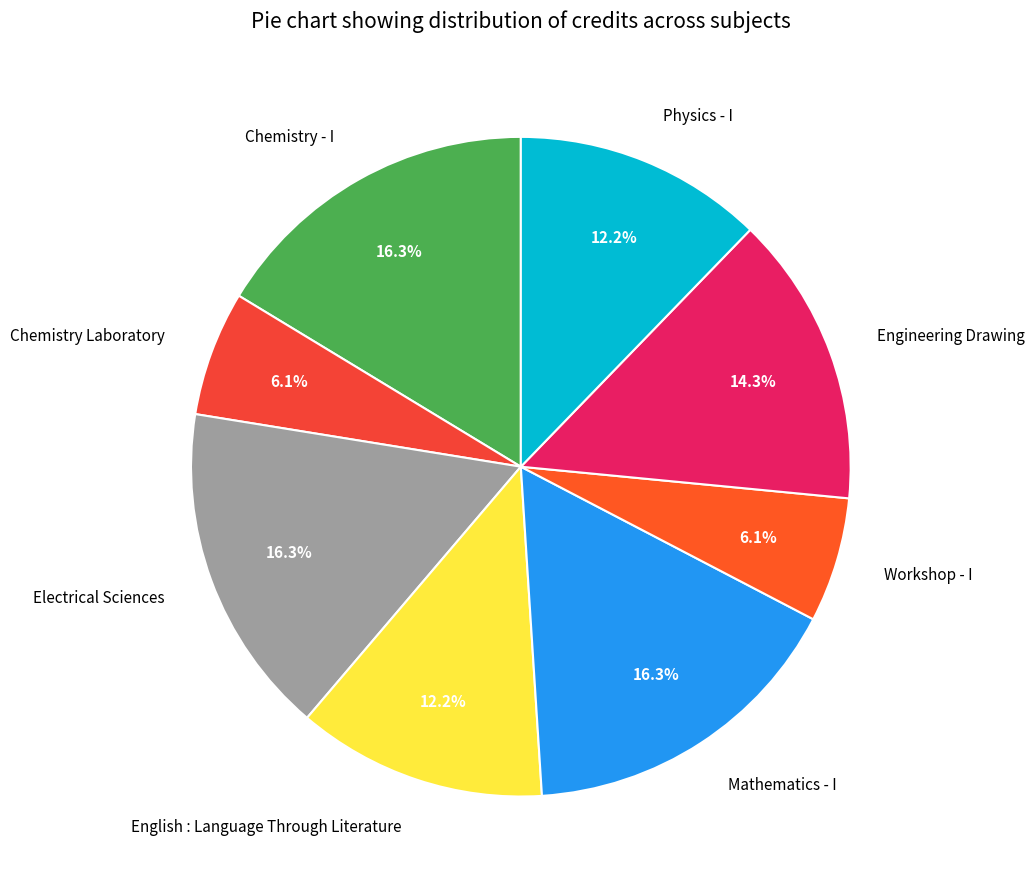

Approximately how many times larger is the value at Electrical Sciences compared to Engineering Drawing?

1.1